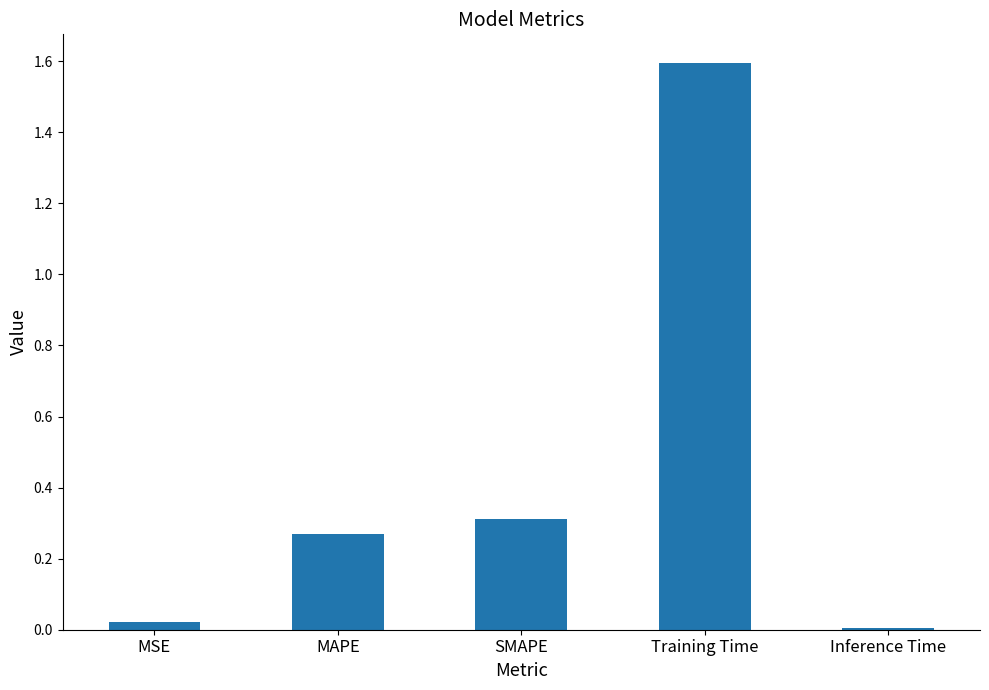

Does the chart contain stacked bars?

No